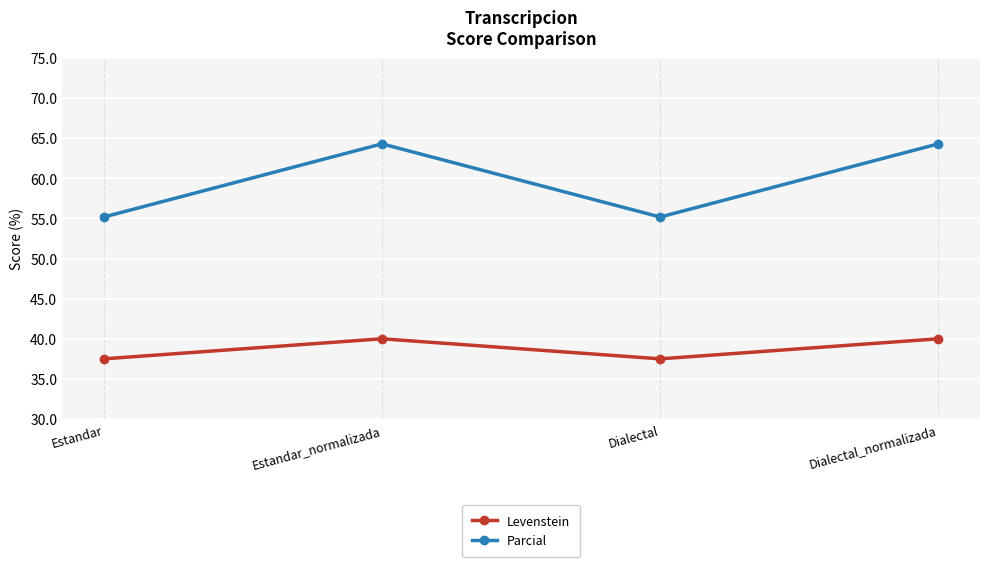

What is the highest value of the Parcial series?

64.3